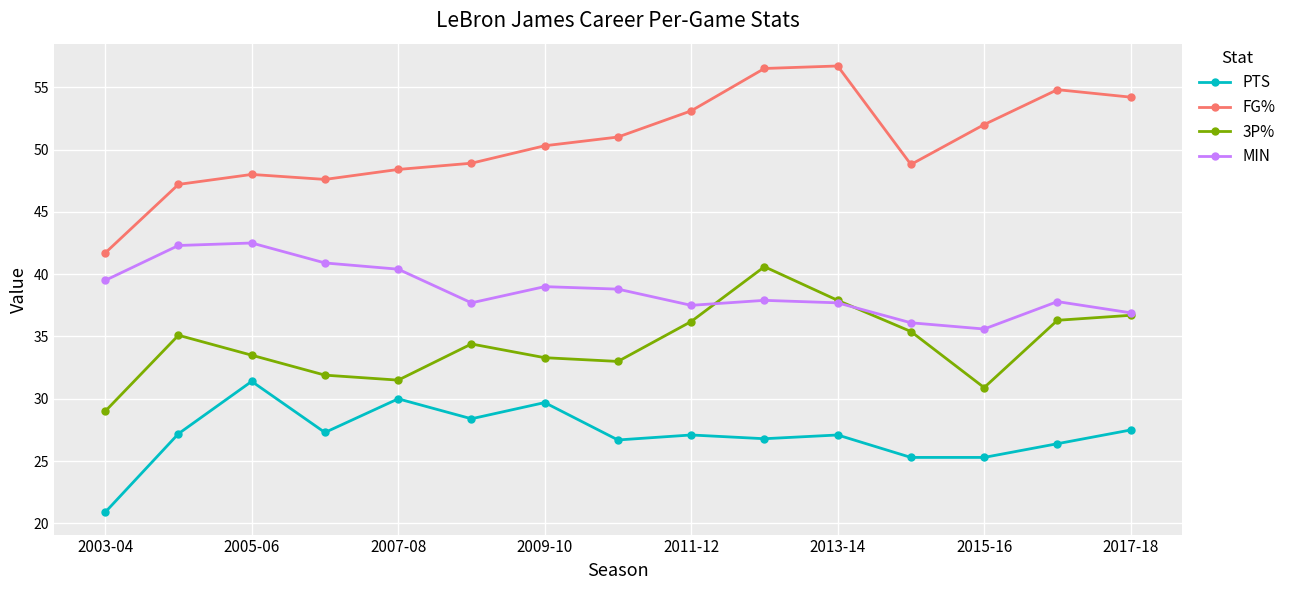

What is the smallest value displayed?

20.9